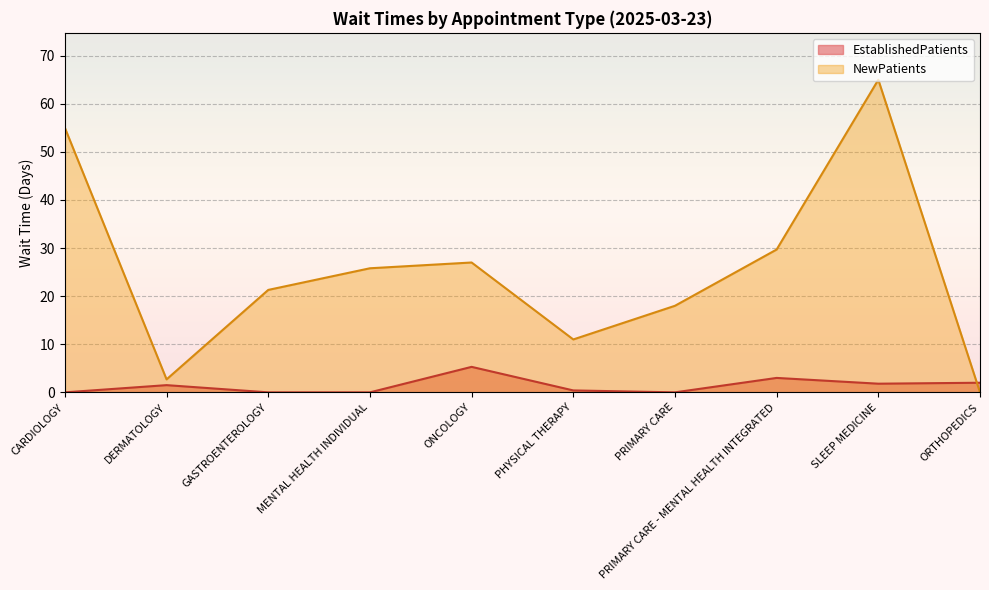

Is it true that EstablishedPatients equals 0.0 at GASTROENTEROLOGY?

True